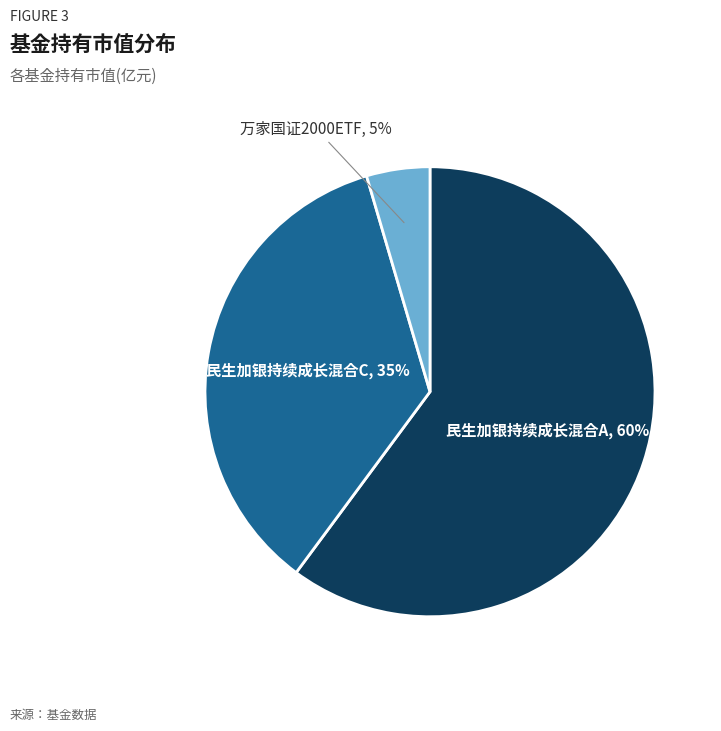

Is there a majority slice in this chart?

Yes